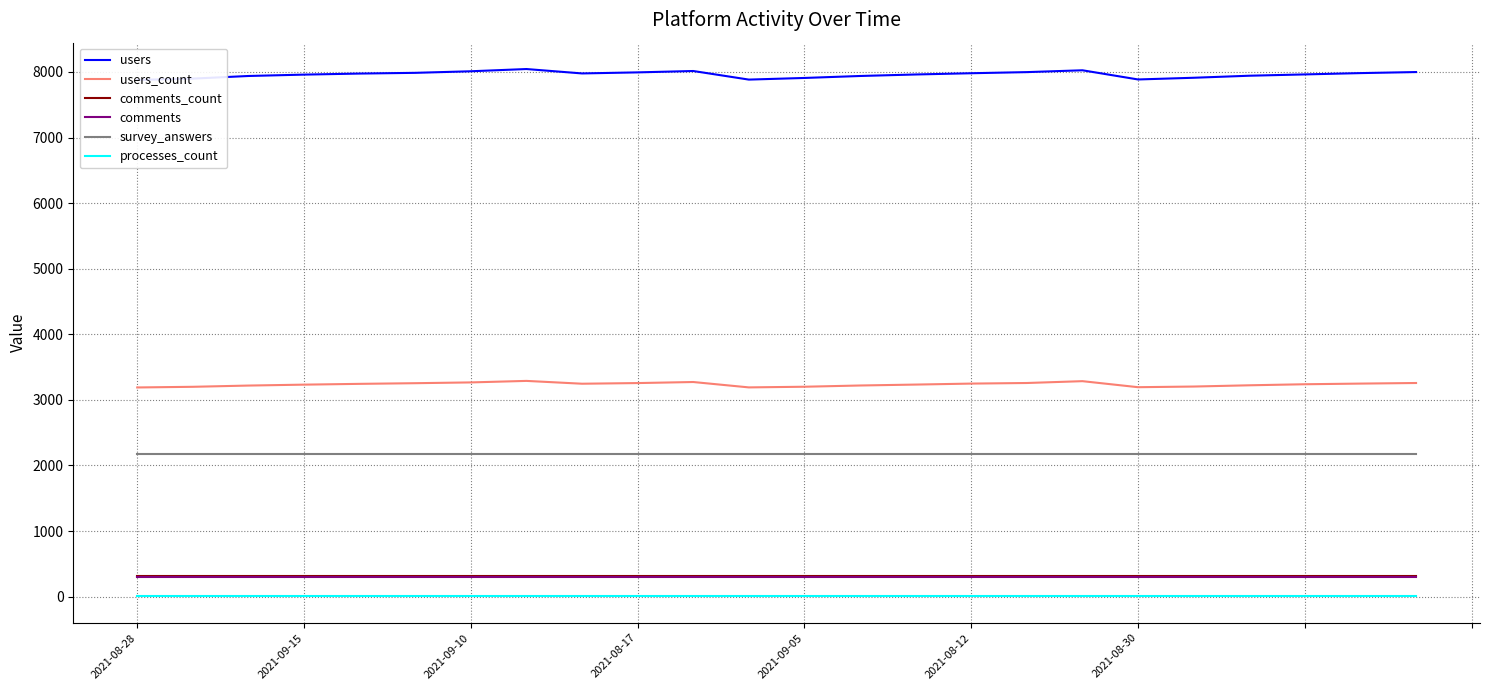

How many distinct data groups are displayed?

6